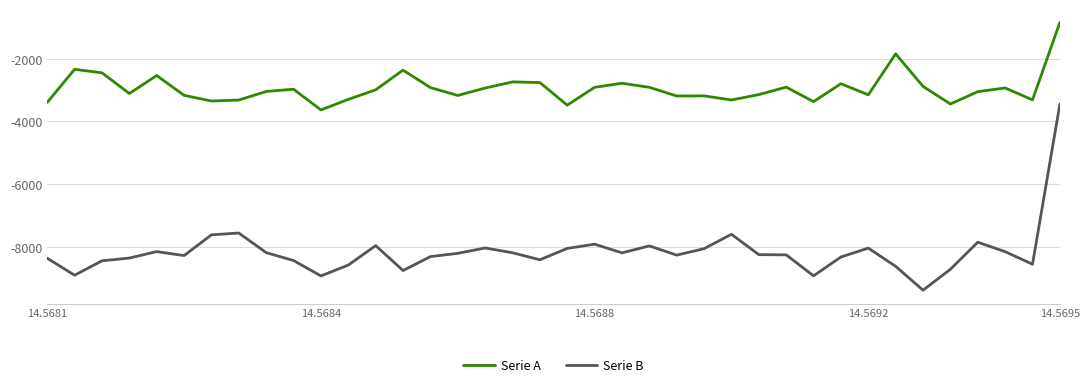

Does the chart display data point markers on the line(s)?

No